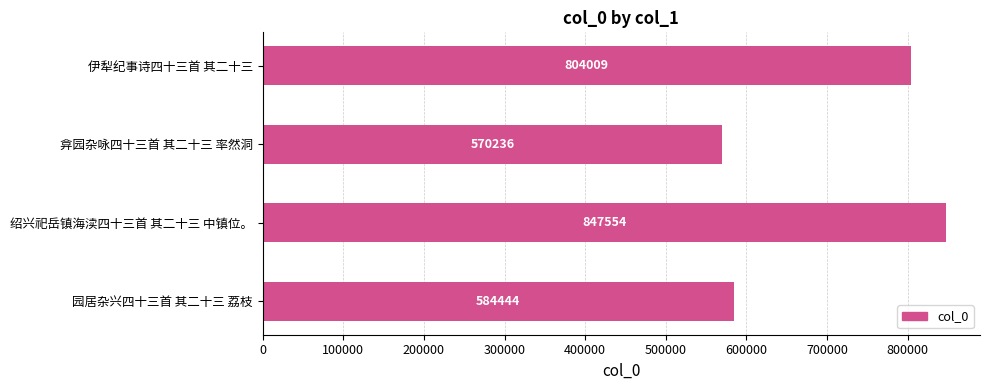

Approximately how many times larger is the value at 绍兴祀岳镇海渎四十三首 其二十三 中镇位。 compared to 园居杂兴四十三首 其二十三 荔枝?

1.5